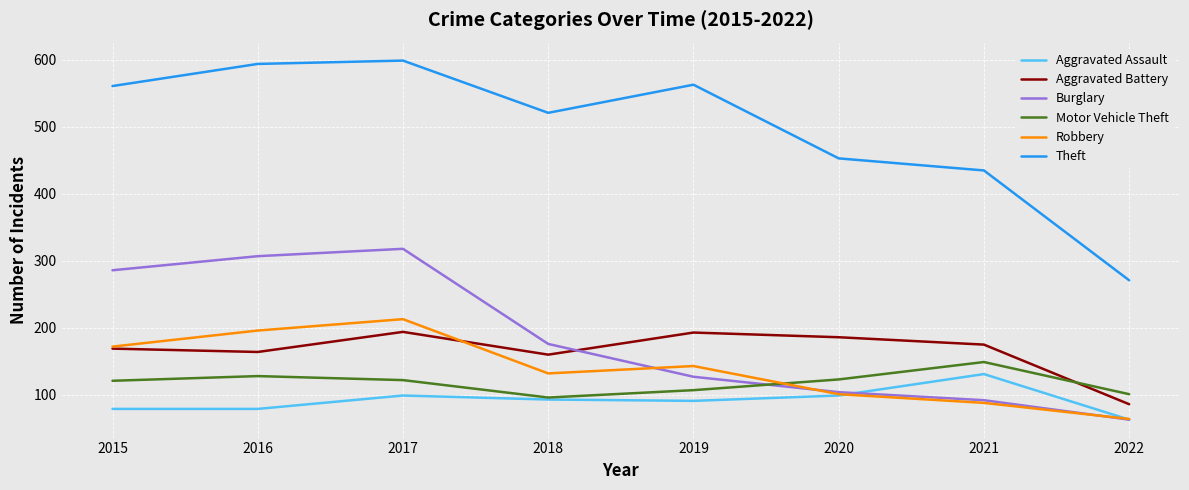

How many lines are shown in the chart?

6